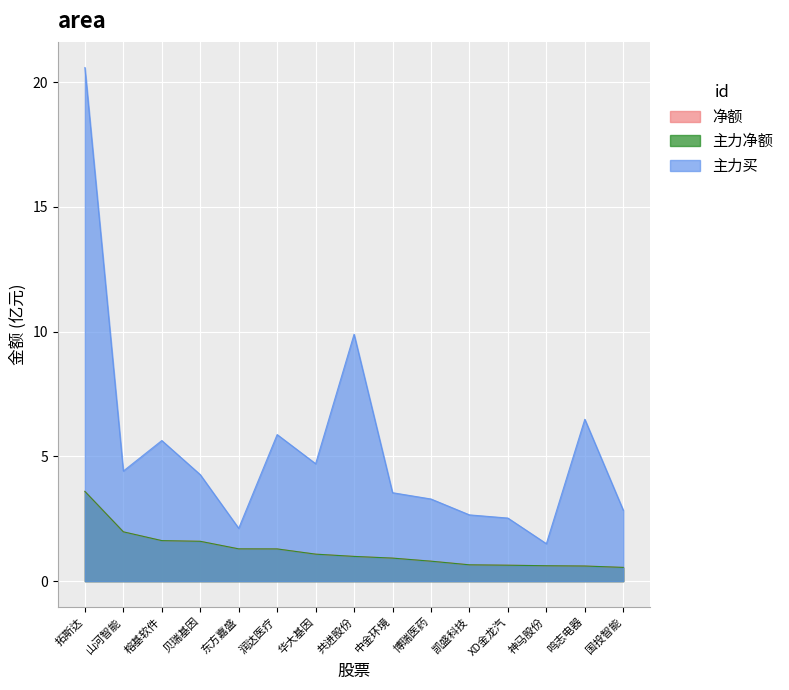

Reading right to left, extract all data points from this chart.

净额: 国投智能=0.6	鸣志电器=0.6	神马股份=0.6	XD金龙汽=0.6	凯盛科技=0.7	博瑞医药=0.8	中金环境=0.9	共进股份=1.0	华大基因=1.1	润达医疗=1.3	东方嘉盛=1.3	贝瑞基因=1.6	榕基软件=1.6	山河智能=2.0	拓斯达=3.6
主力净额: 国投智能=0.6	鸣志电器=0.6	神马股份=0.6	XD金龙汽=0.6	凯盛科技=0.7	博瑞医药=0.8	中金环境=0.9	共进股份=1.0	华大基因=1.1	润达医疗=1.3	东方嘉盛=1.3	贝瑞基因=1.6	榕基软件=1.6	山河智能=2.0	拓斯达=3.6
主力买: 国投智能=2.8	鸣志电器=6.5	神马股份=1.5	XD金龙汽=2.5	凯盛科技=2.7	博瑞医药=3.3	中金环境=3.5	共进股份=9.9	华大基因=4.7	润达医疗=5.9	东方嘉盛=2.1	贝瑞基因=4.3	榕基软件=5.6	山河智能=4.4	拓斯达=20.6